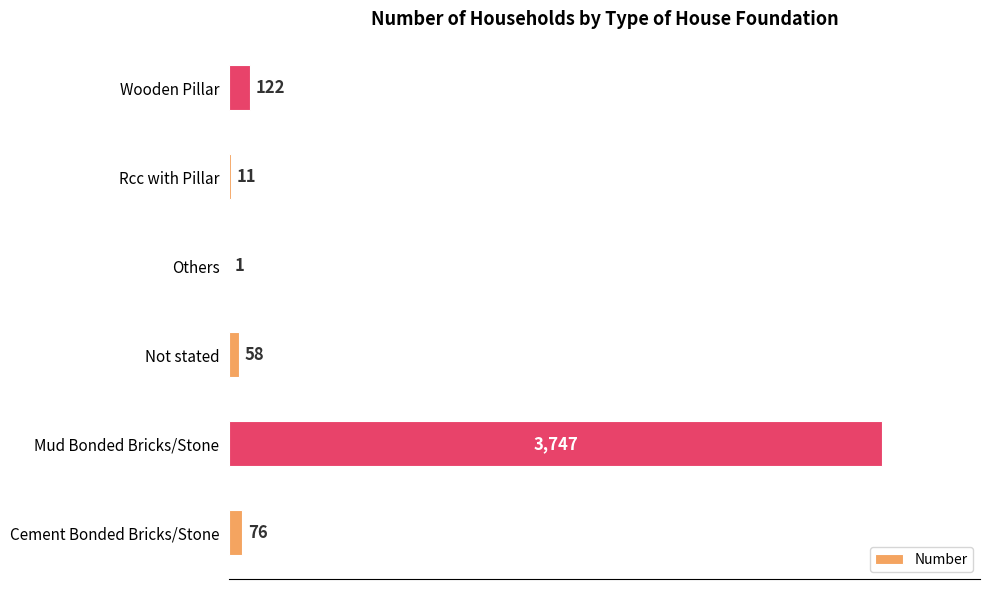

What is the sum of all values?

4015